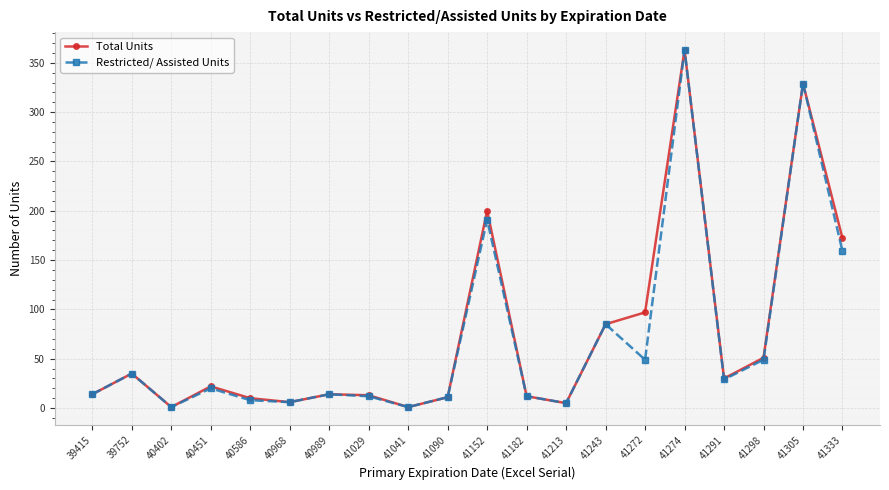

At which label is Restricted/ Assisted Units closest to 182?

41152